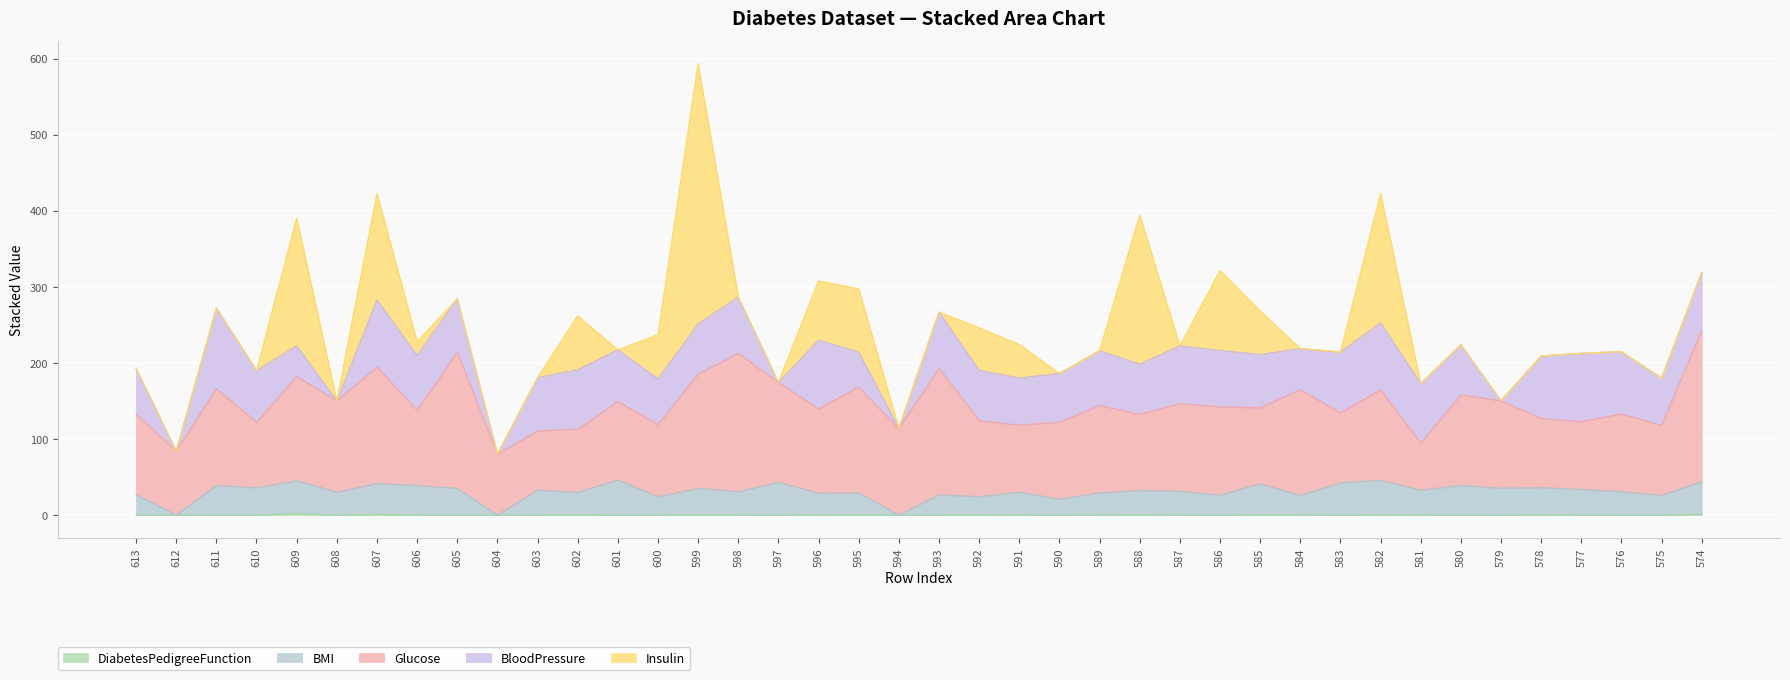

What is the highest value of the BMI series?

46.2